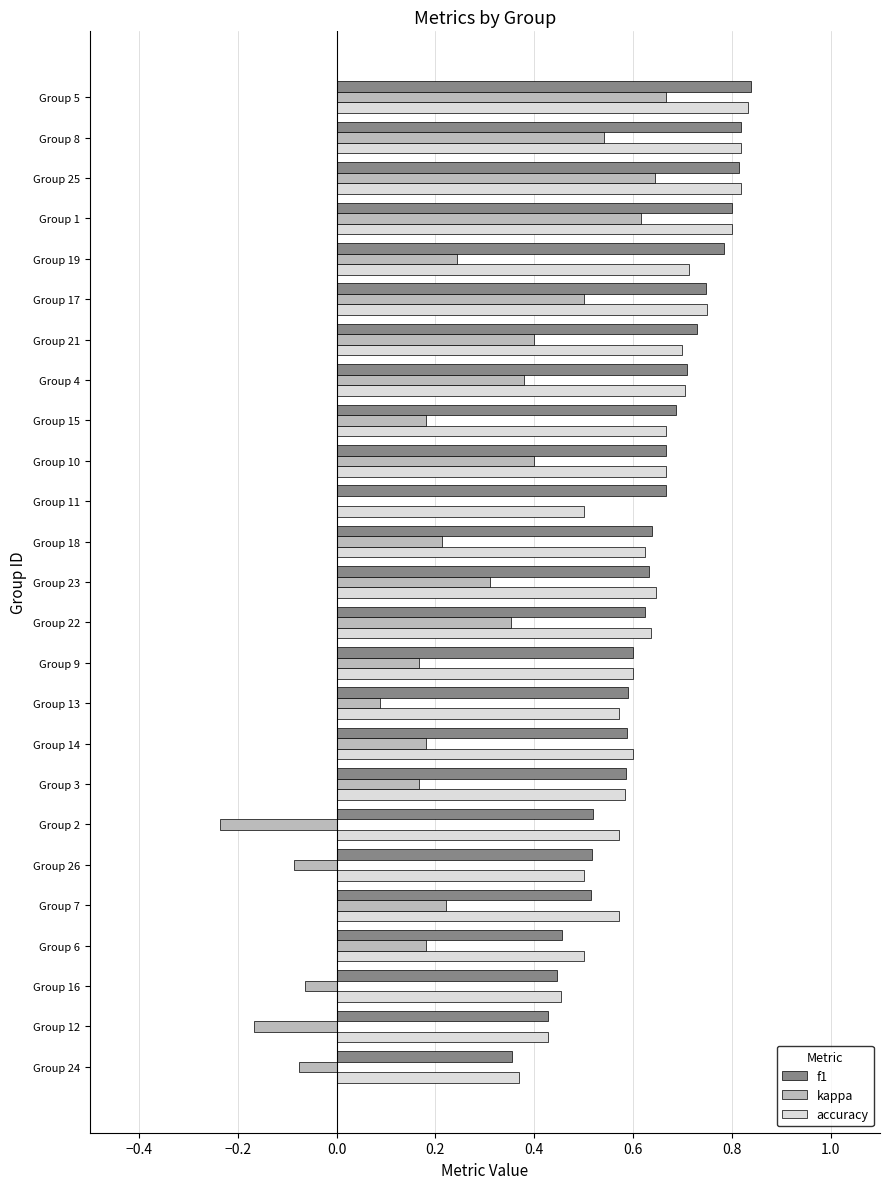

Which series changed the most between Group 14 and Group 5?

kappa